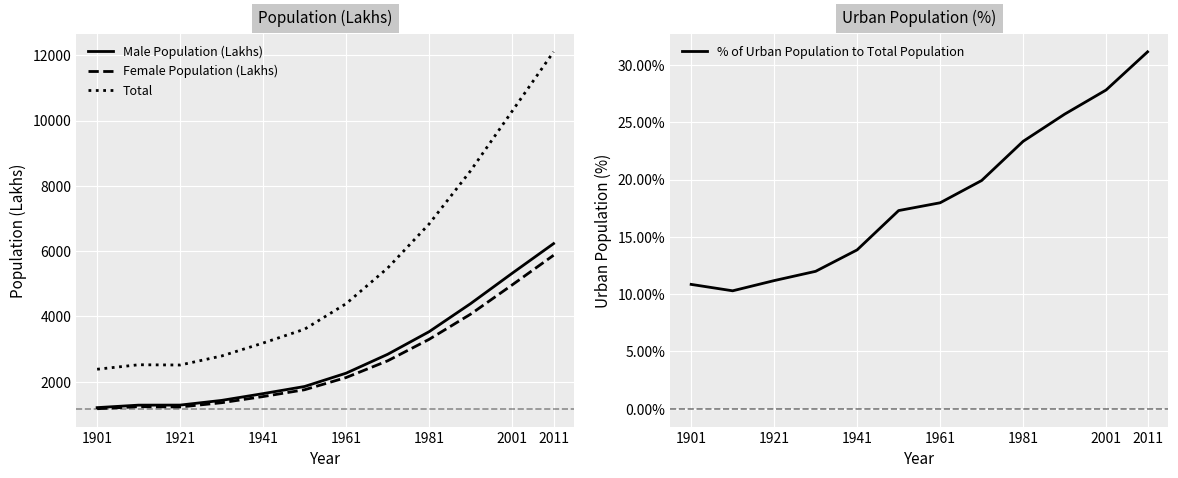

True or false: Male Population (Lakhs) and % of Urban Population to Total Population intersect in this chart.

False